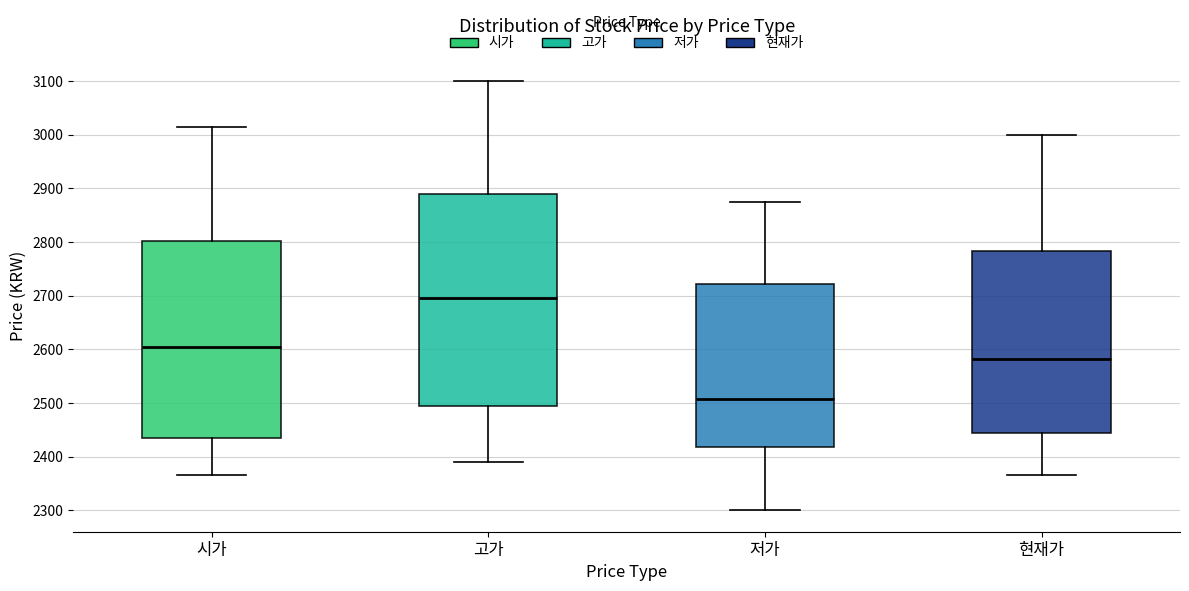

Comparing the boxes themselves (not the whiskers), which one is the tallest?

고가